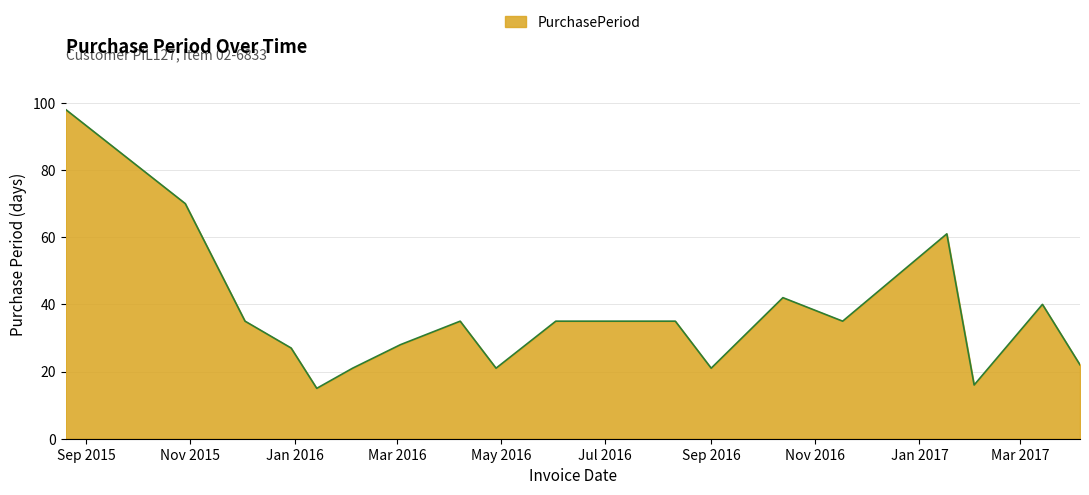

What is the smallest value displayed?

15